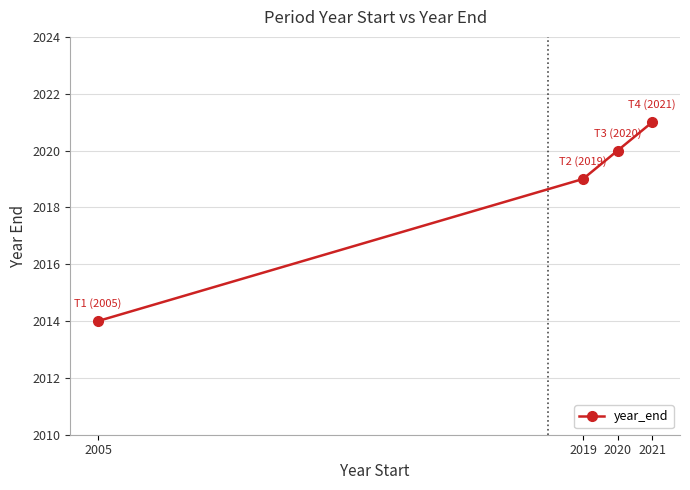

What is the sum of all values?

8074